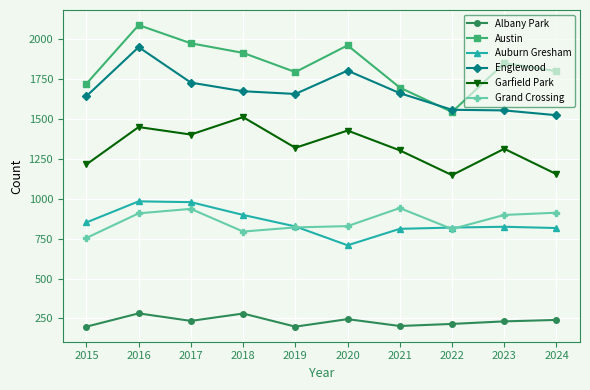

Where is the first local minimum for Grand Crossing?

2018